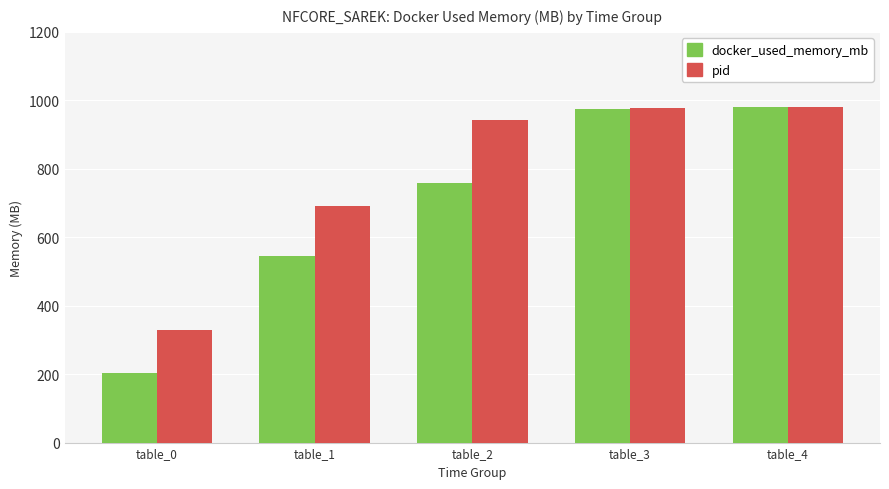

What is the difference between the highest and lowest values at table_1?

144.4